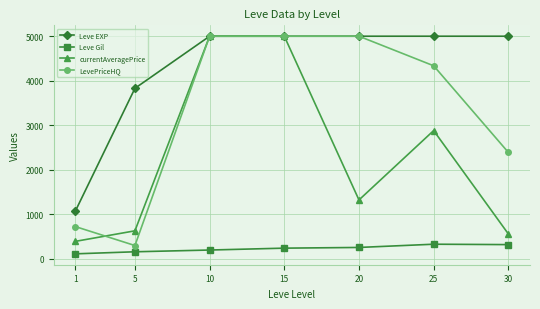

Is the value of Leve Gil at 5 greater than the value of Leve EXP at 25?

No